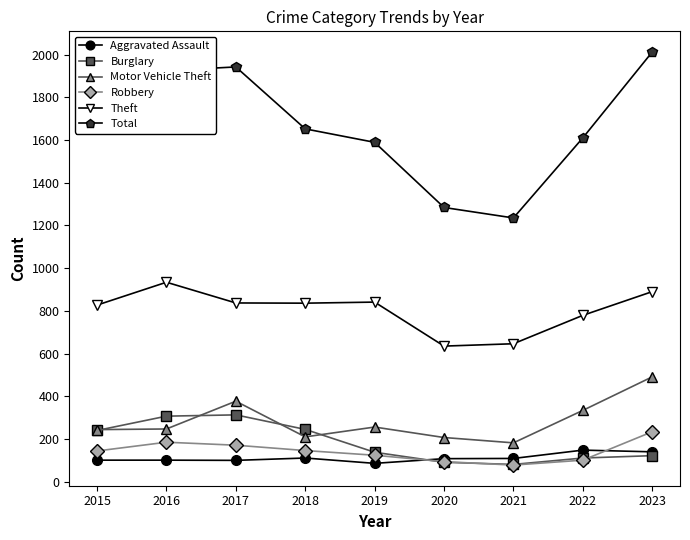

How many categories are shown in the chart?

9